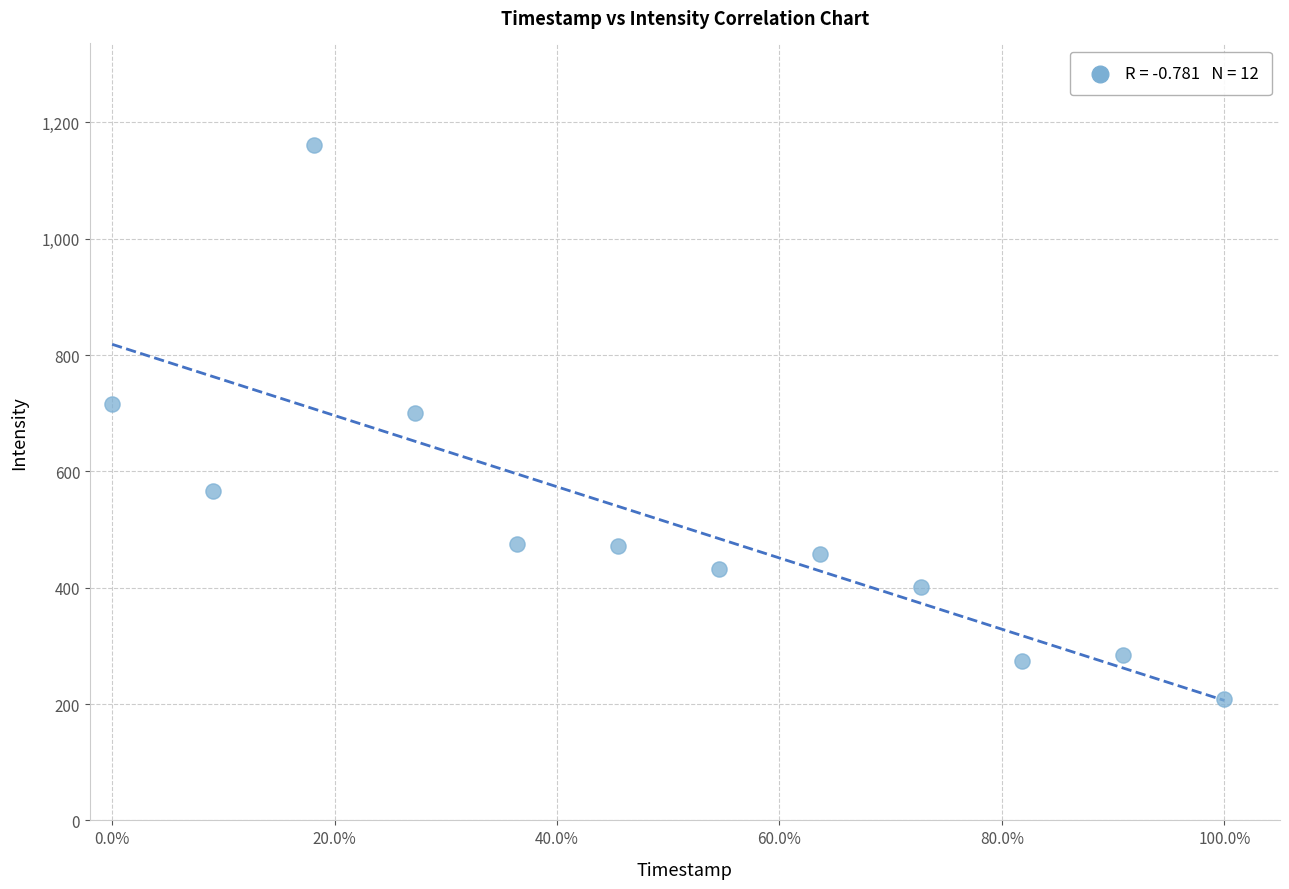

What Y value in the scatter plot is closest to 685?

700.5